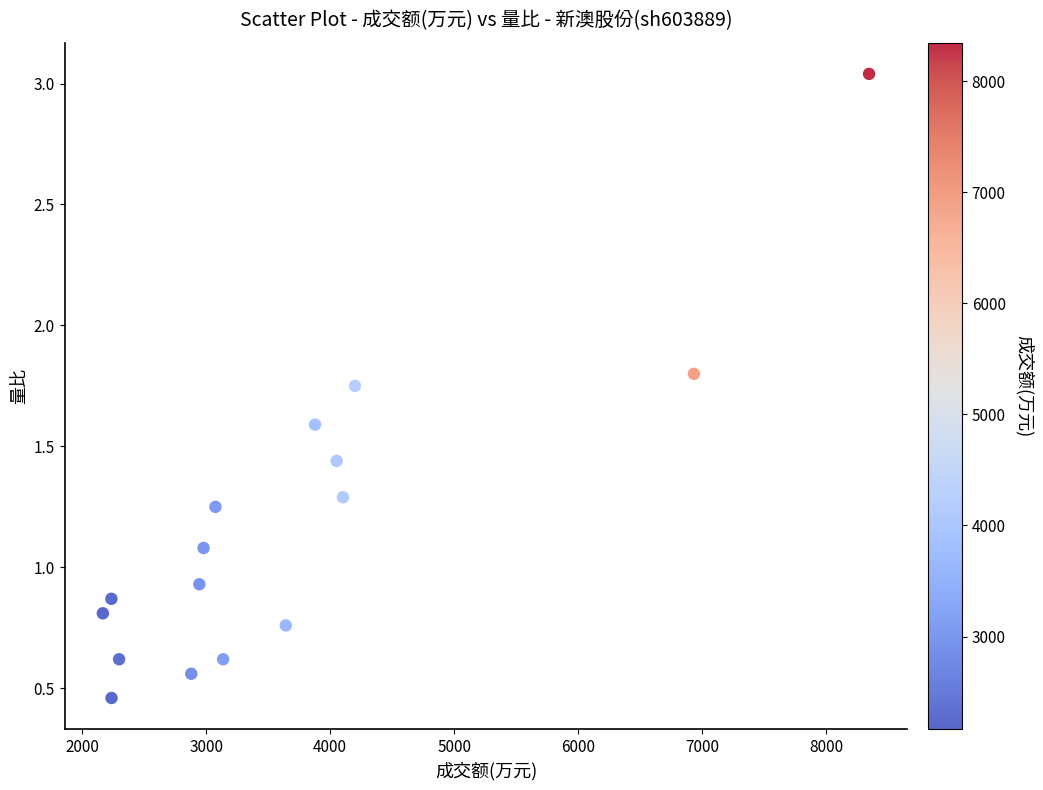

What is the range of X values (max minus min)?

6178.0